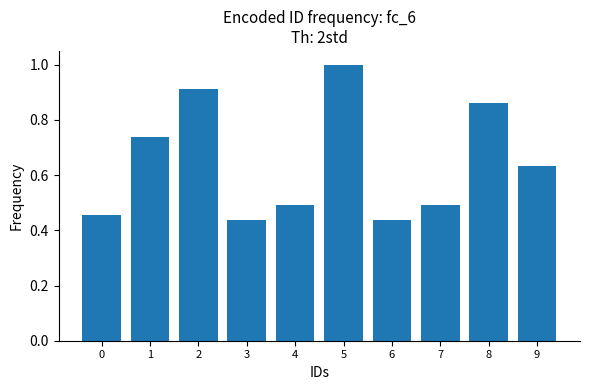

What is the sum of the values at 8 and 3?

1.3